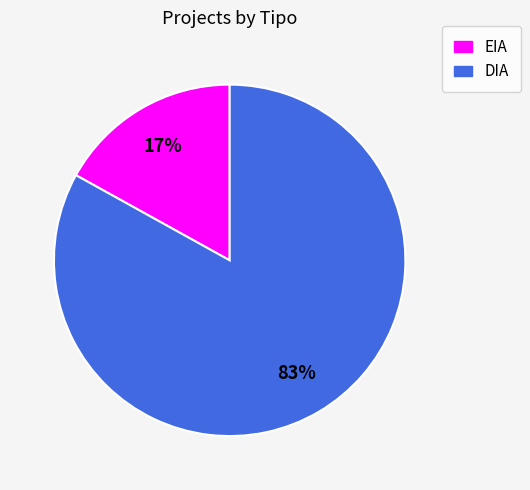

Which category has the smallest portion of the pie?

EIA